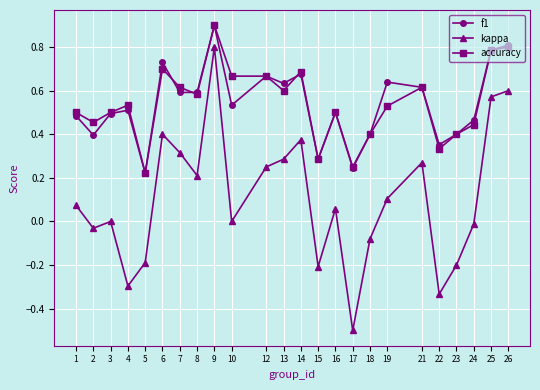

Is the value of f1 at 1 greater than the value of accuracy at 12?

No